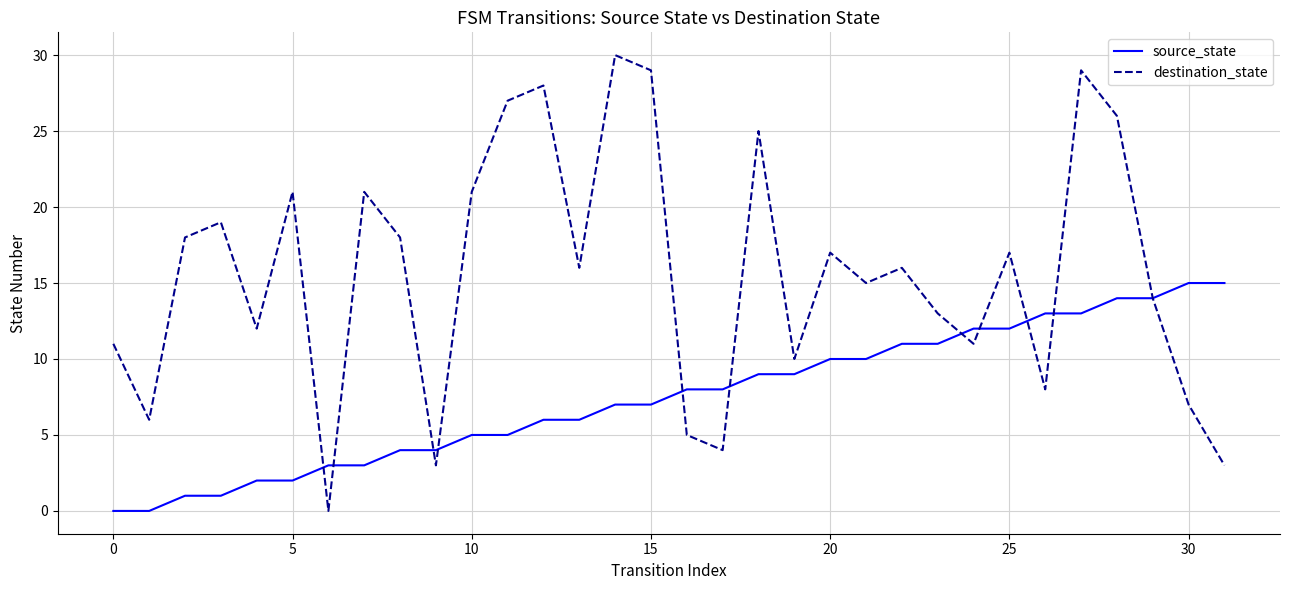

List the series in order of their peak value, highest first.

destination_state, source_state